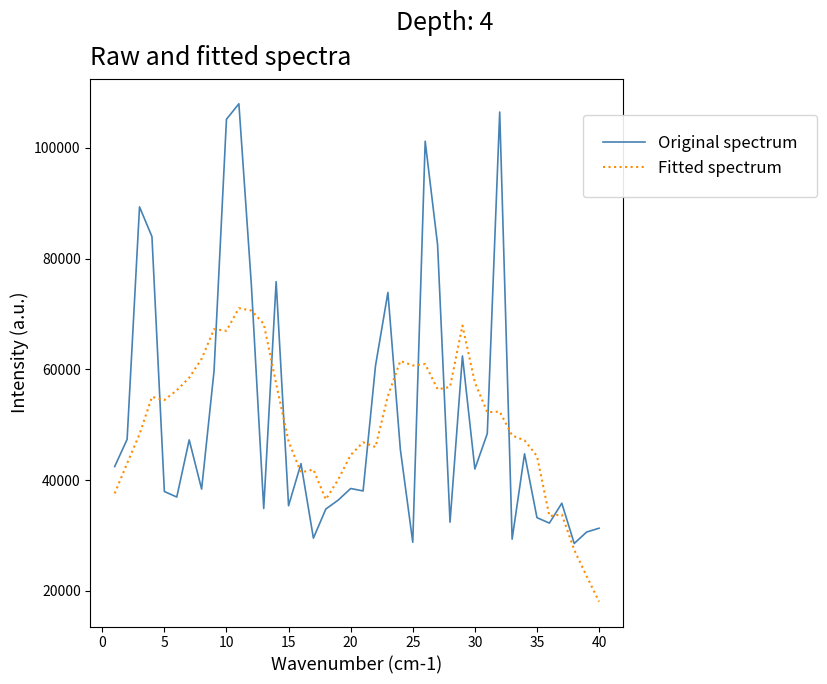

What is the maximum value shown in the chart?

107945.0